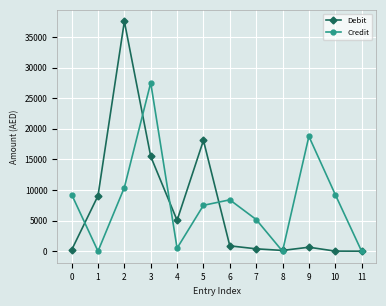

At 6, list the series in order from smallest to largest.

Debit, Credit